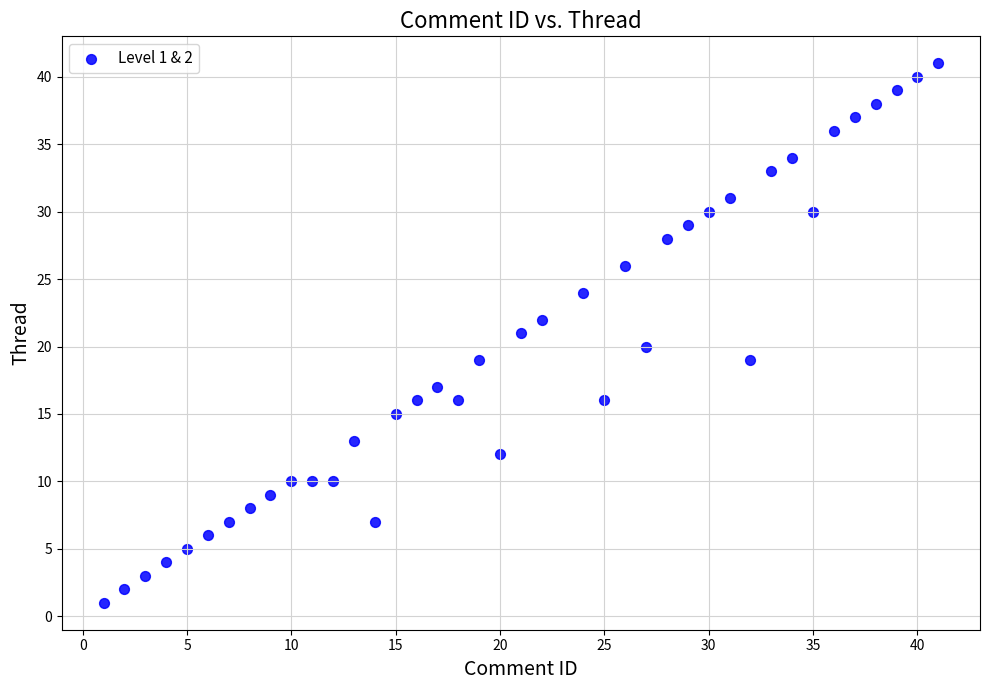

What is the range of Y values (max minus min)?

40